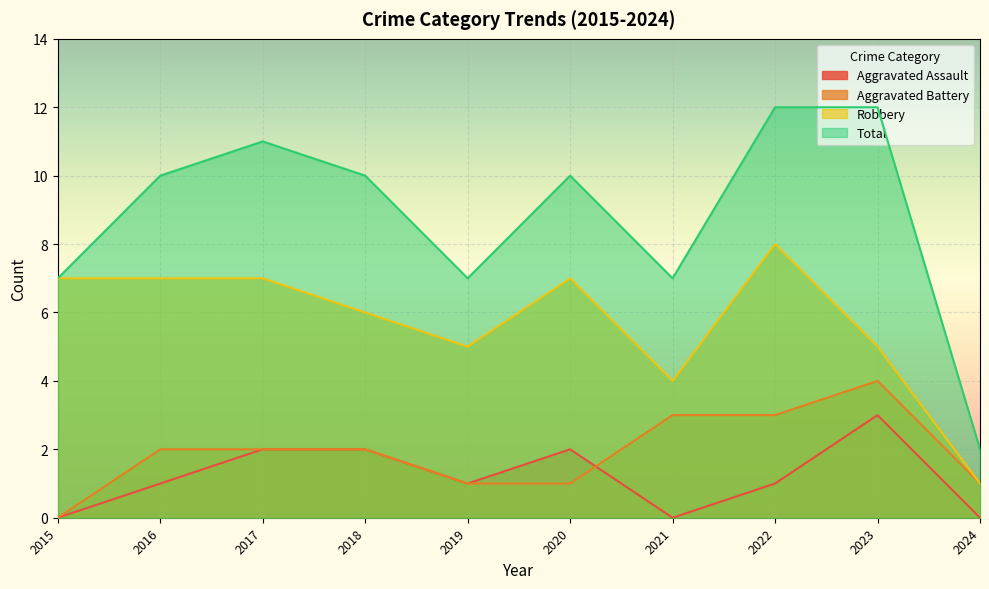

What is the value of the Aggravated Assault point at the 4th from the left?

2